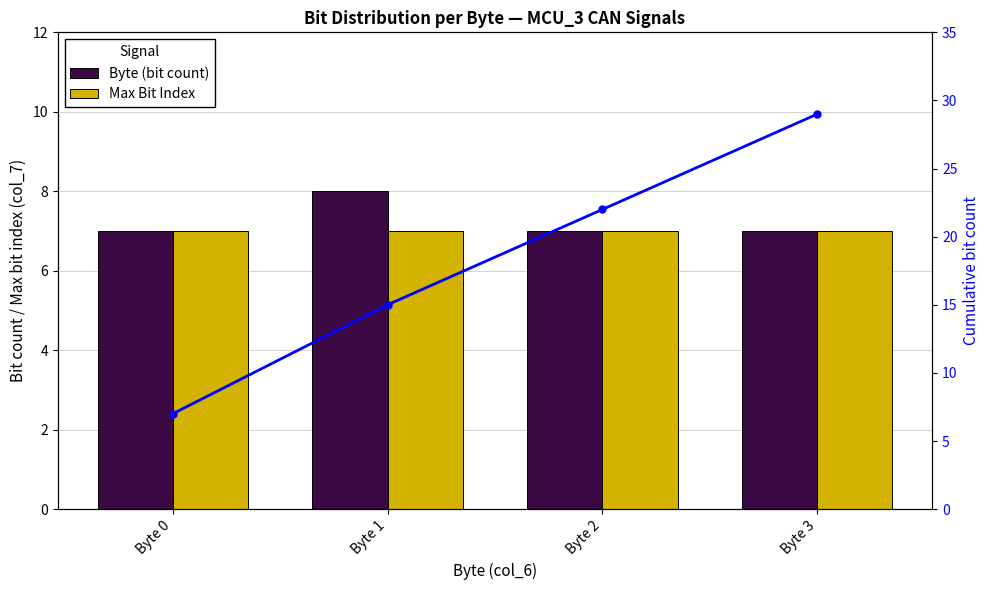

At how many categories does at least one series exceed 11?

3